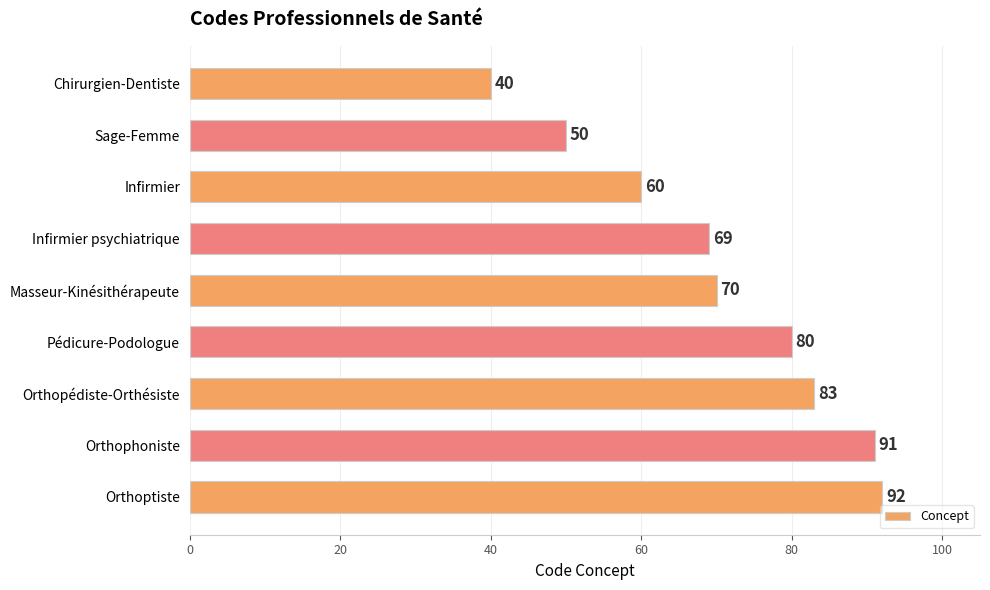

How many data points are less than 70?

4